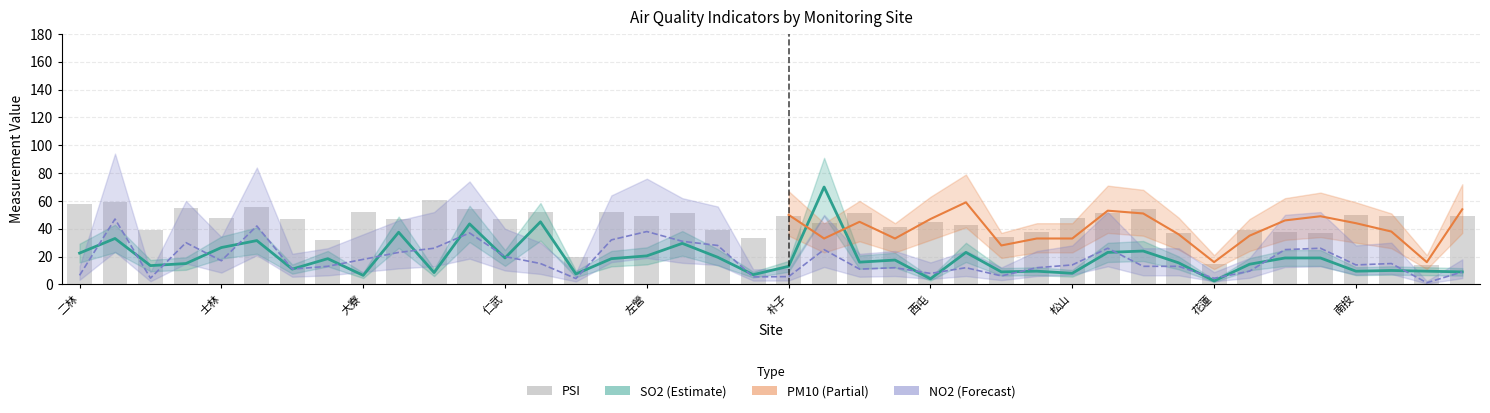

Is the value of PSI at 大寮 greater than the value of NO2 at 大寮?

Yes